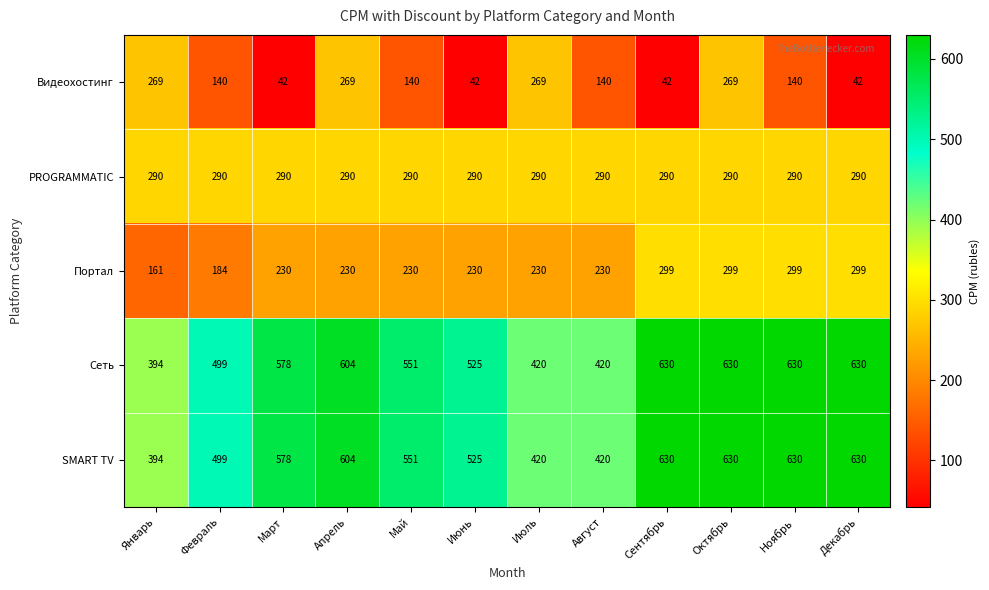

How many distinct data groups are displayed?

5